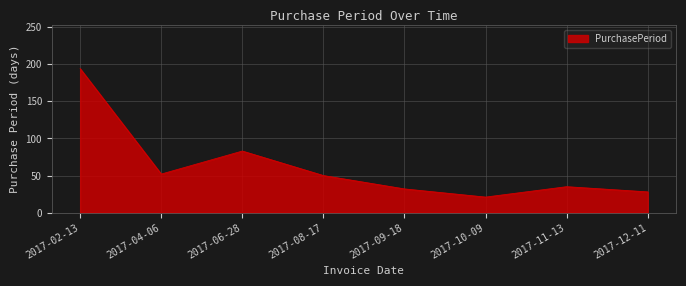

Reading left to right, extract all data points from this chart.

194	52	83	50	32	21	35	28